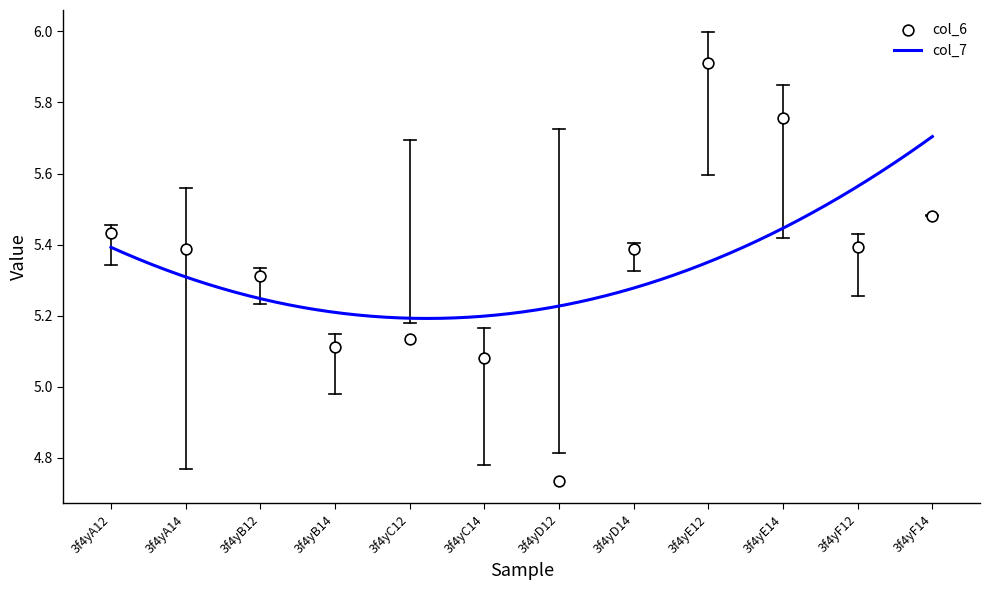

Between 3f4yD12 and 3f4yC14, which is larger?

3f4yC14